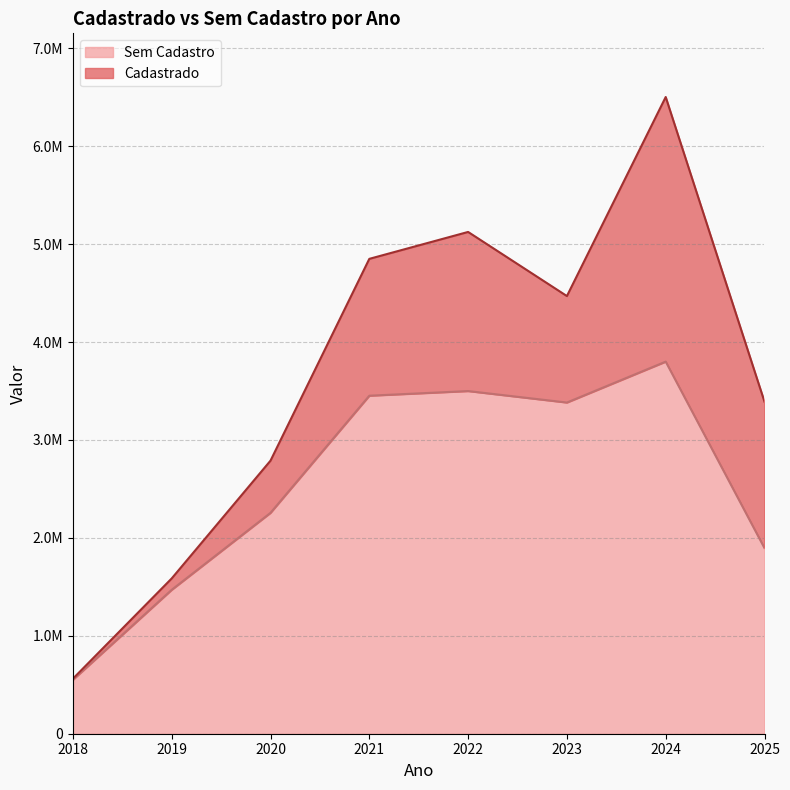

What is the value of the 1st point from the left?

550764.5